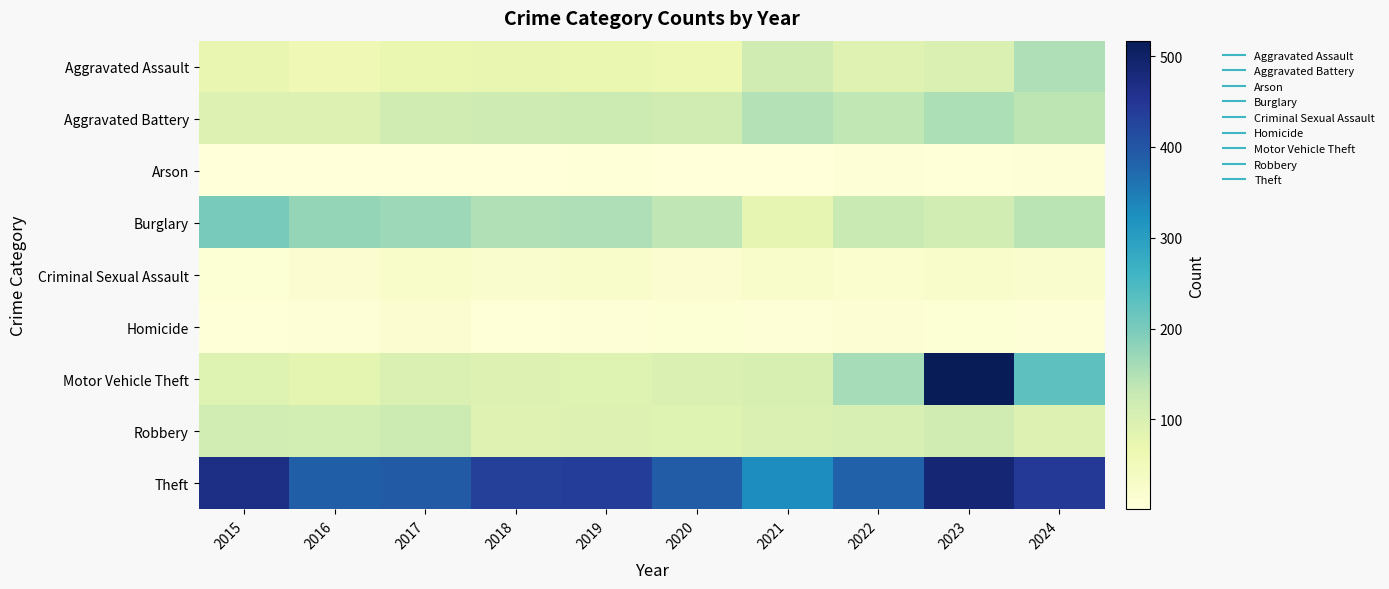

Rank the series by their maximum value, from highest to lowest.

Motor Vehicle Theft, Theft, Burglary, Aggravated Battery, Aggravated Assault, Robbery, Criminal Sexual Assault, Homicide, Arson